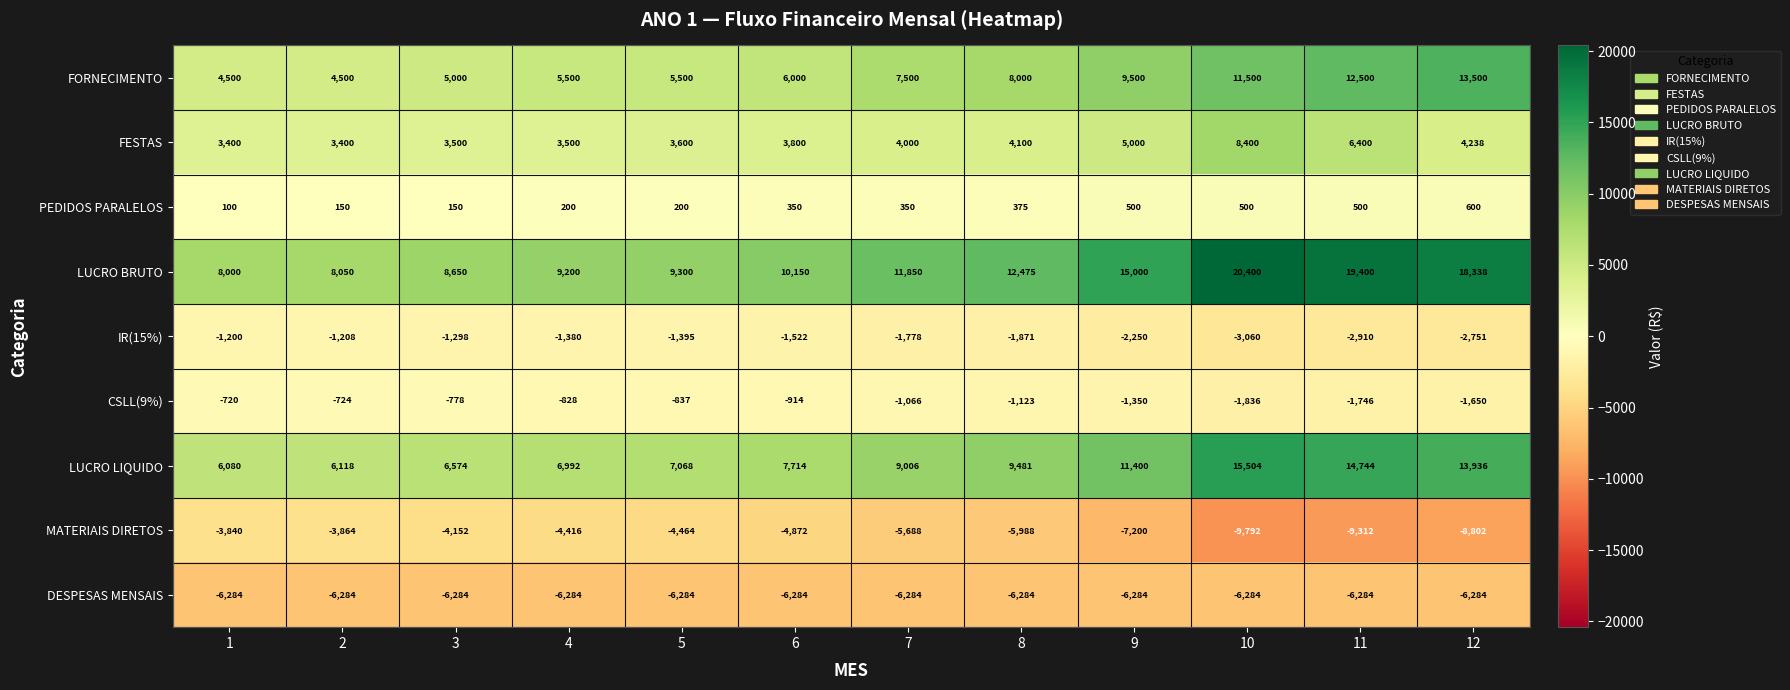

At how many categories does at least one series exceed 19882?

1